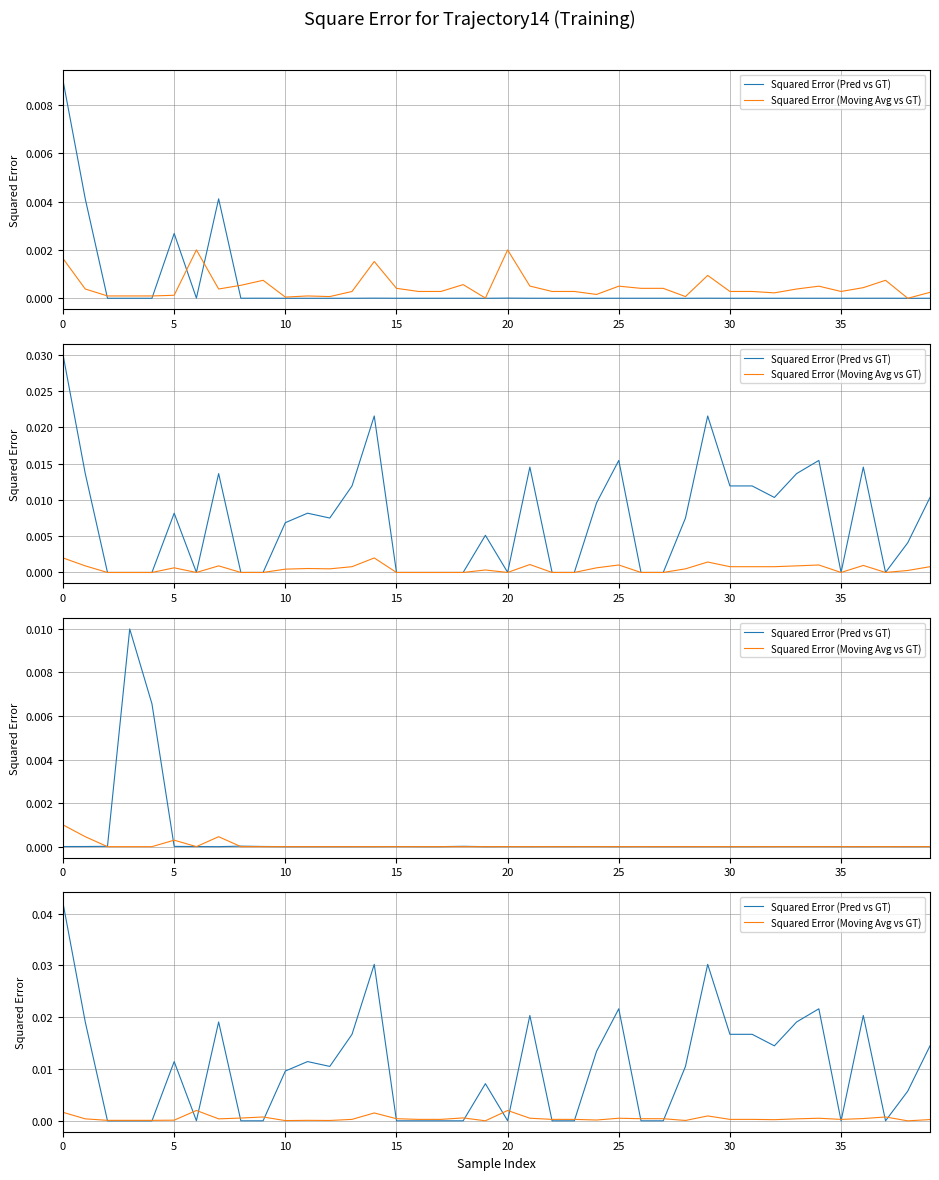

Which series has the widest spread of values?

Squared Error (Pred vs GT)